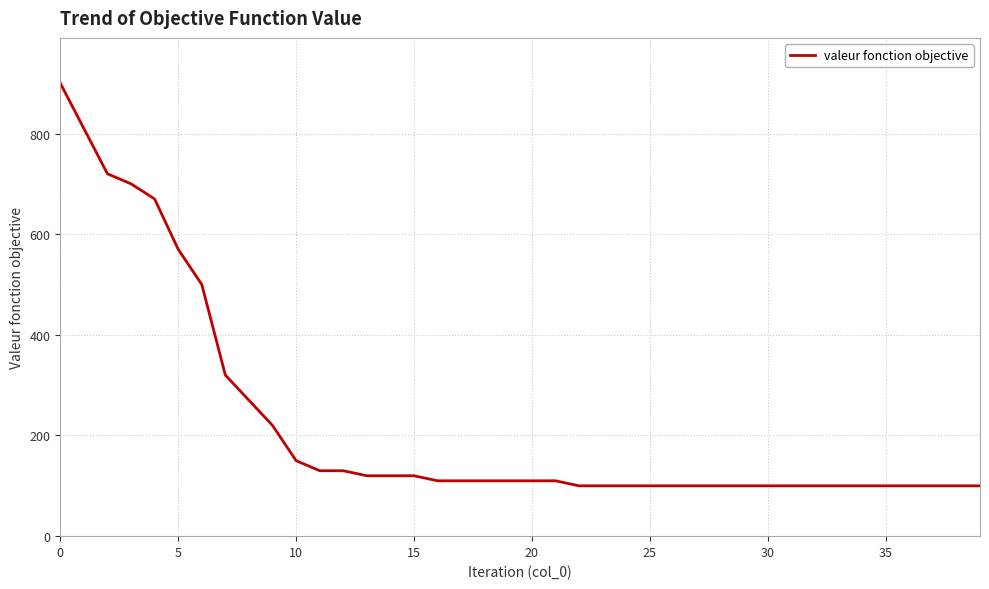

What is the smallest value displayed?

100